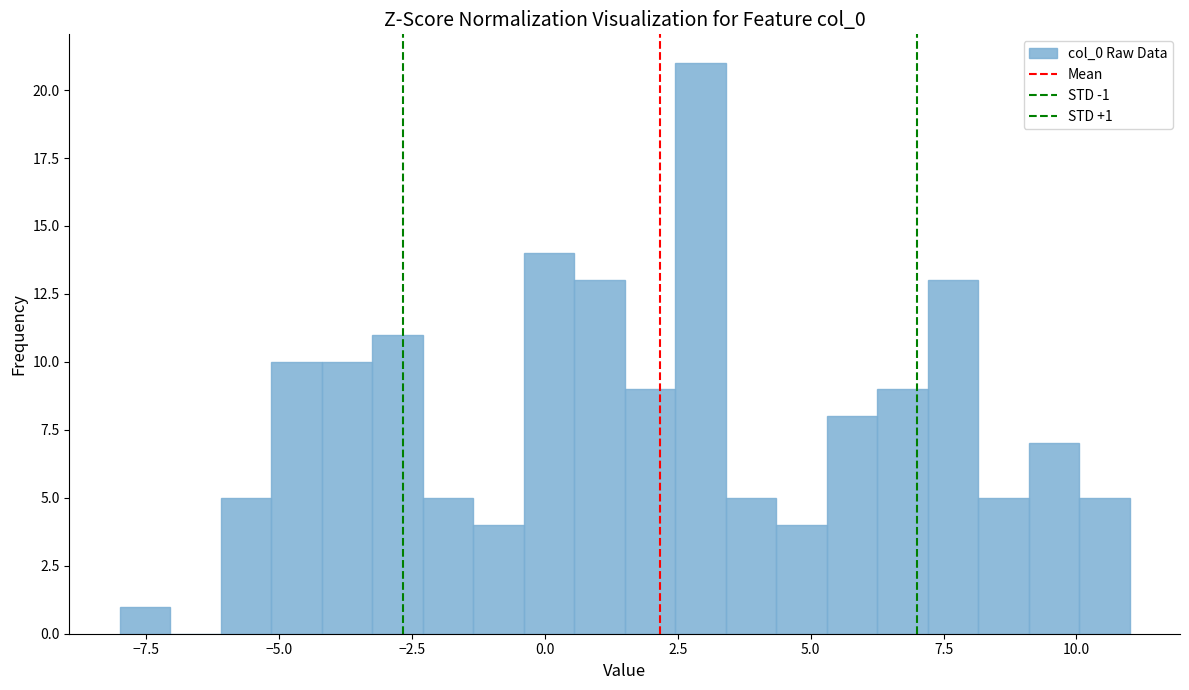

Read against the x-axis, roughly where is the centre of the tallest bar?

3.0